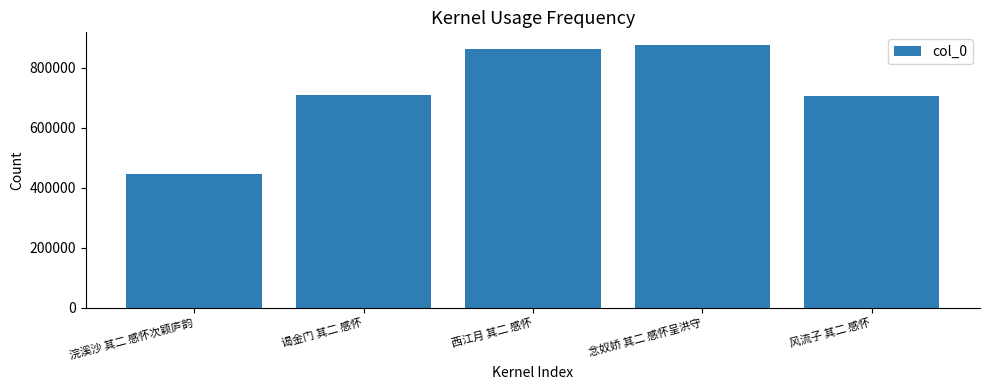

What is the smallest value displayed?

443946